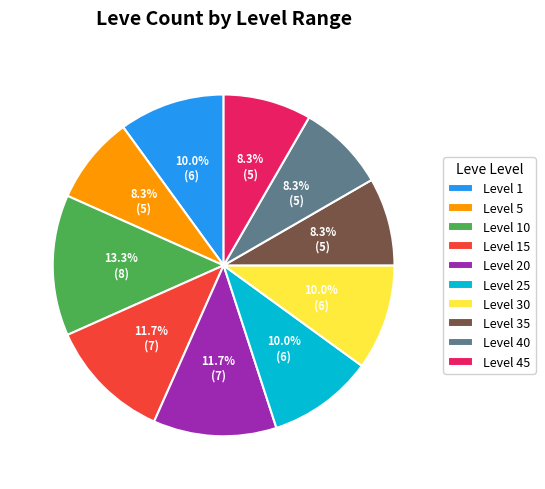

What is the total percentage of Level 1 and Level 15?

21.7%